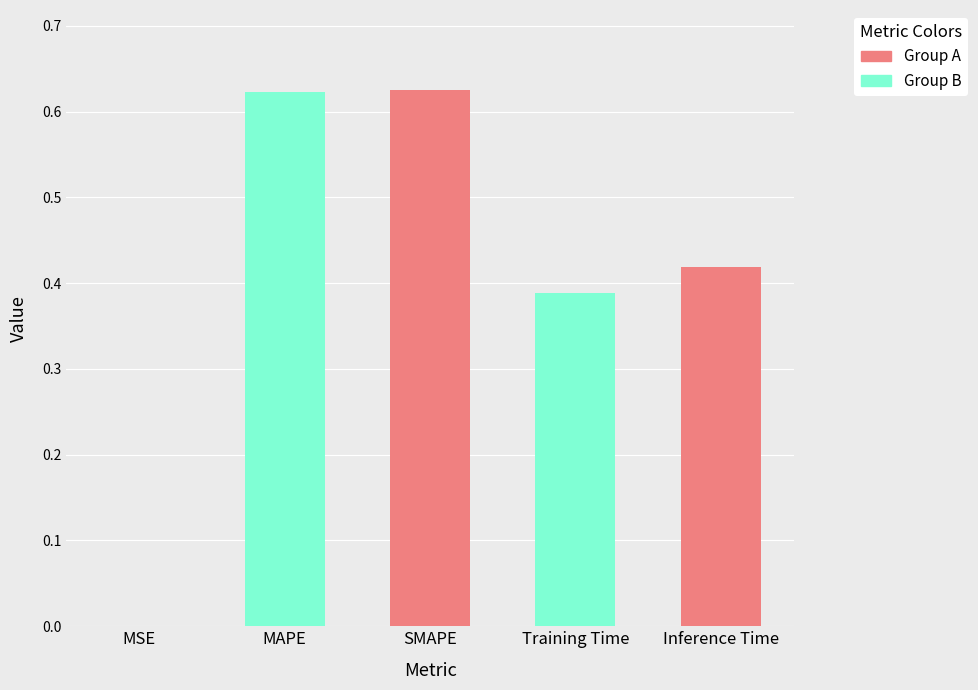

Is it true that the value at SMAPE is 1.0?

False